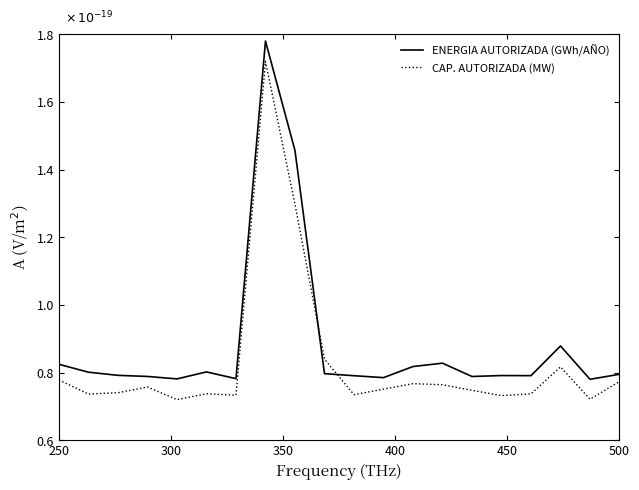

Which series has the largest total across all categories?

ENERGIA AUTORIZADA (GWh/AÑO)